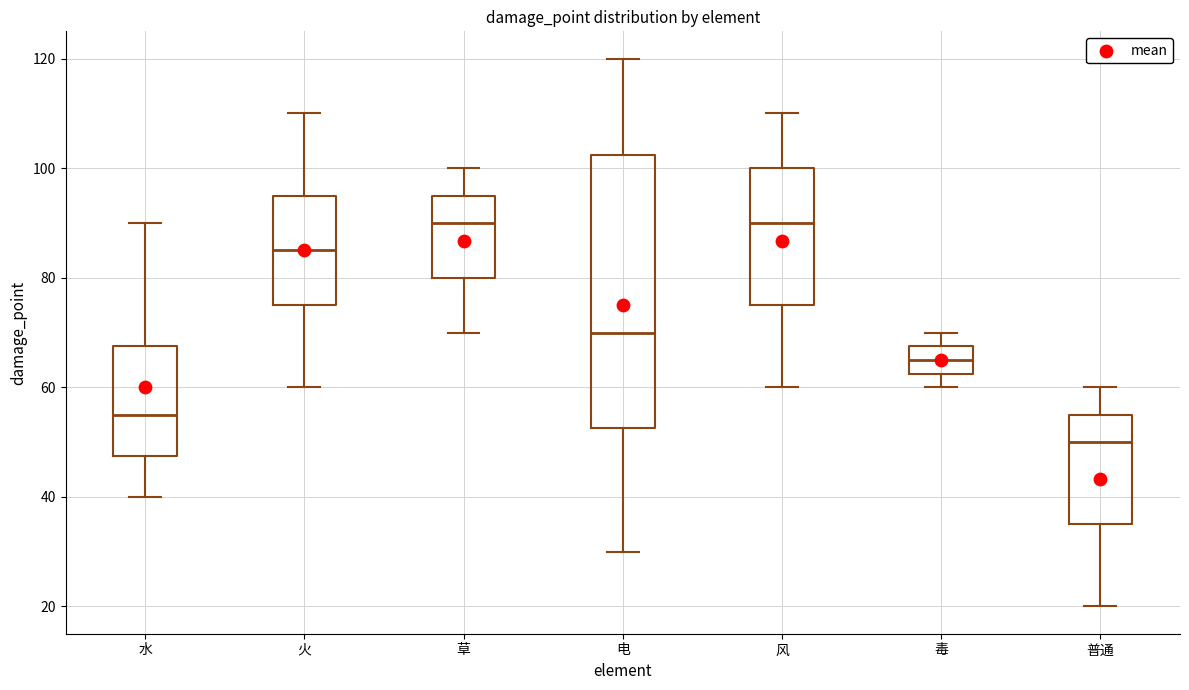

Which box is the tallest, from its lower edge to its upper edge?

电